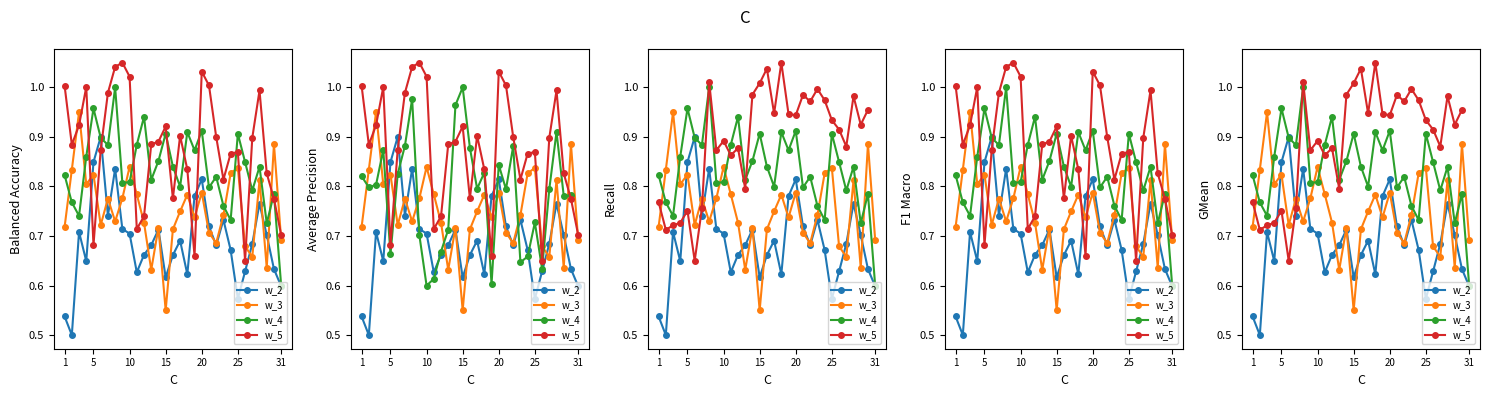

Does the chart display data point markers on the line(s)?

Yes